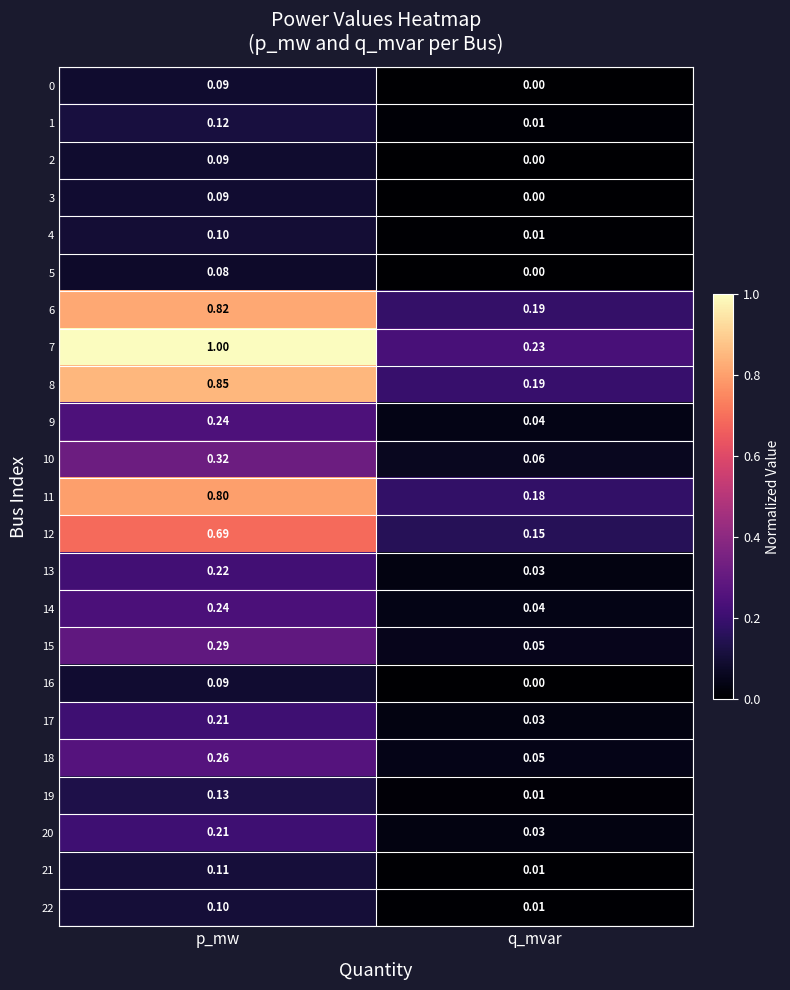

At which category does the chart reach its minimum across all series?

q_mvar